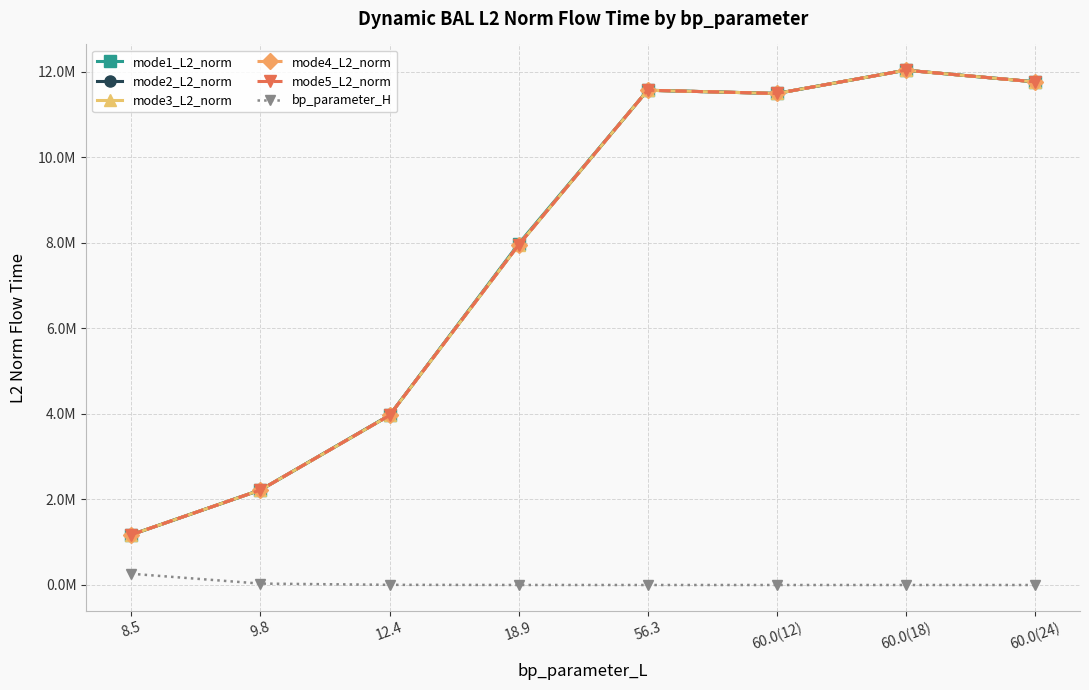

Is this an area chart (filled region under the line)?

No